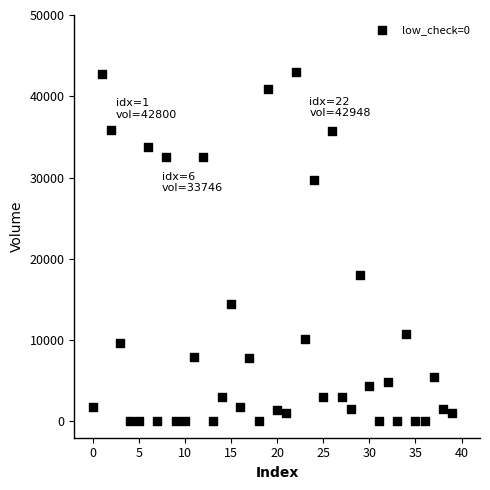

What Y value in the scatter plot is closest to 21479?

17990.8